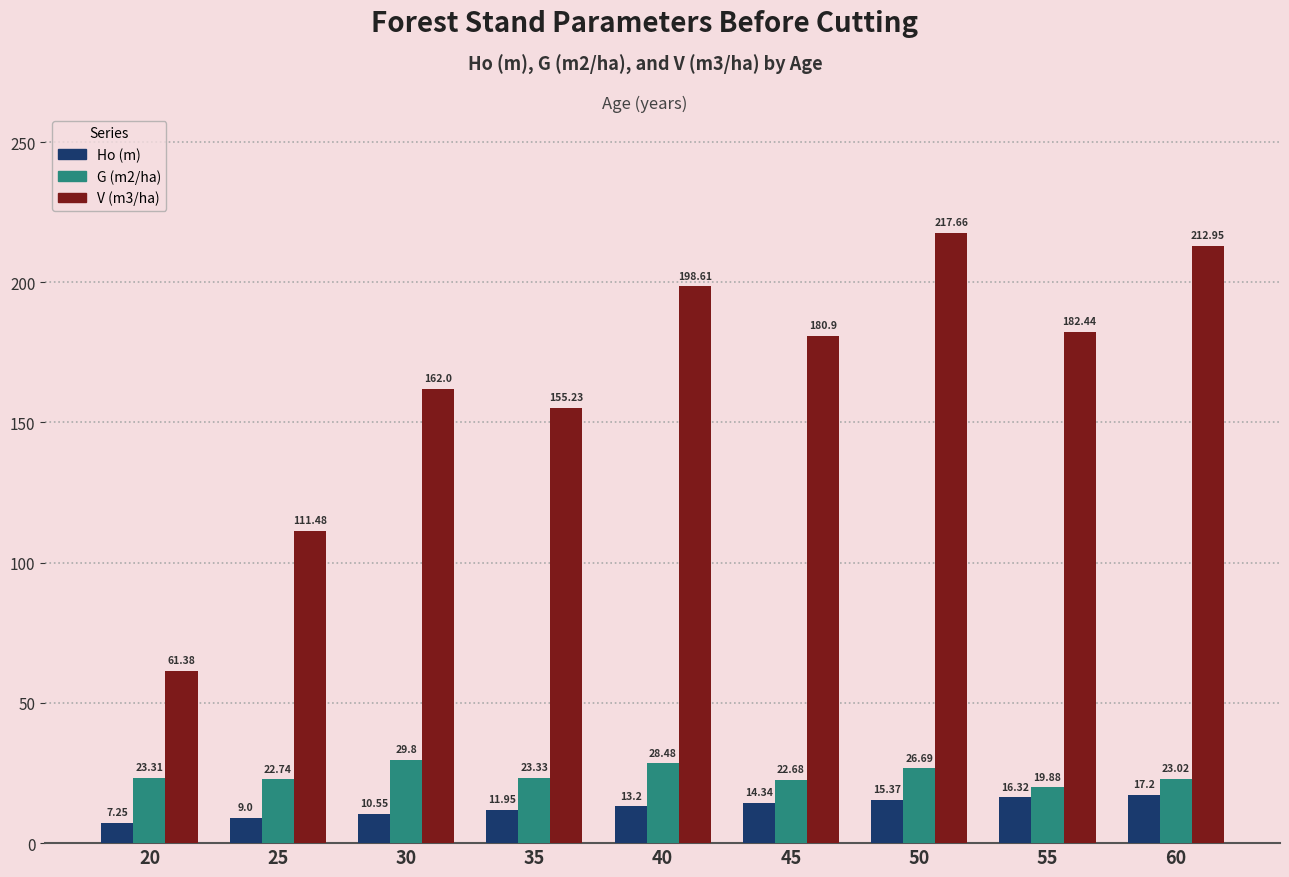

How many categories are shown in the chart?

9